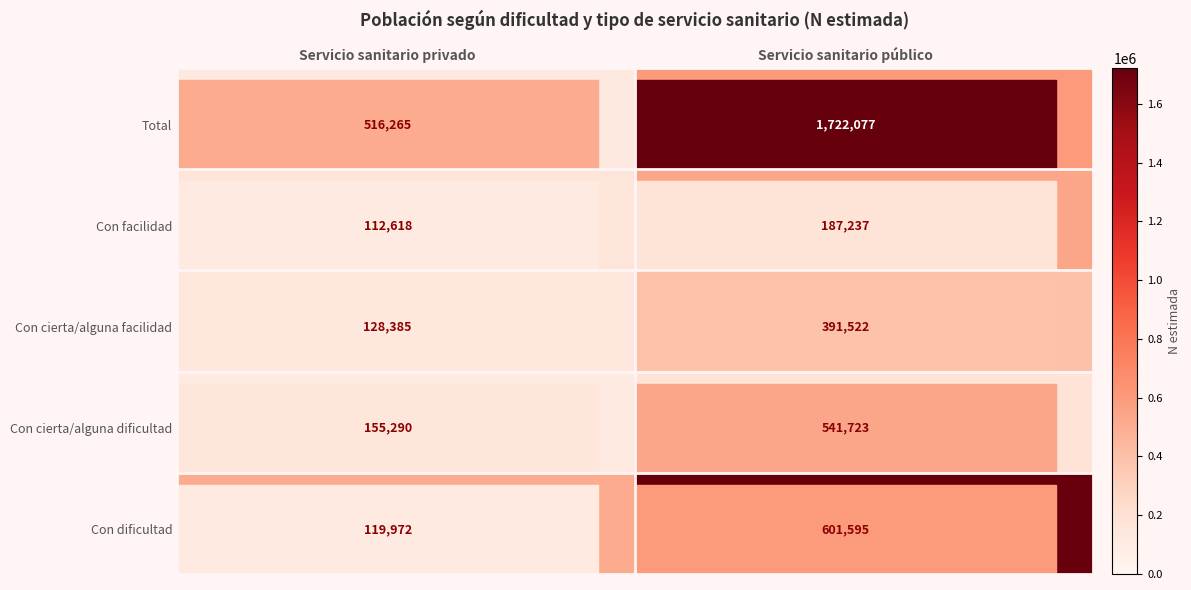

What is the minimum value shown in the chart?

112618